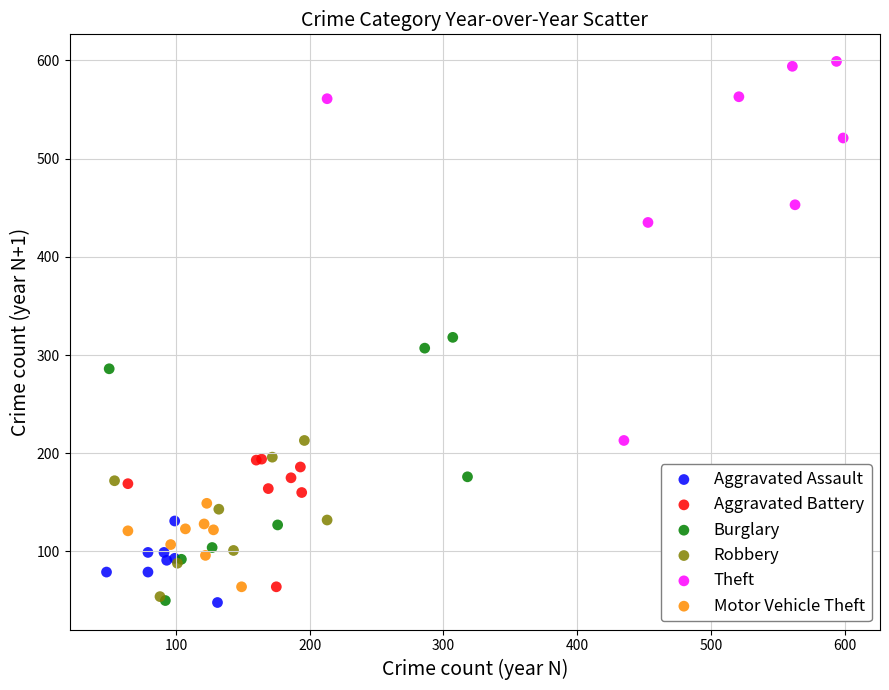

Which series has the largest Y range (max minus min)?

Theft